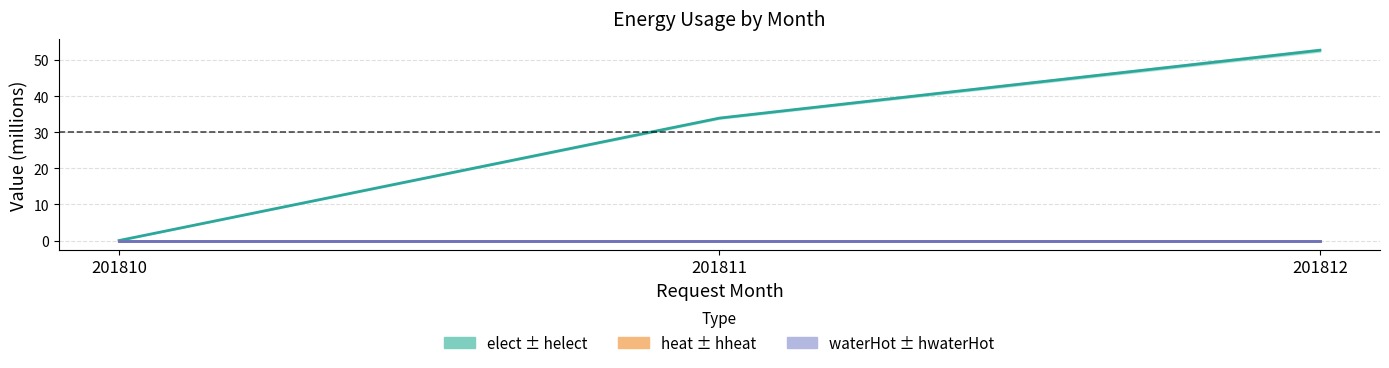

Where does the elect (center) series first go above 33?

201811